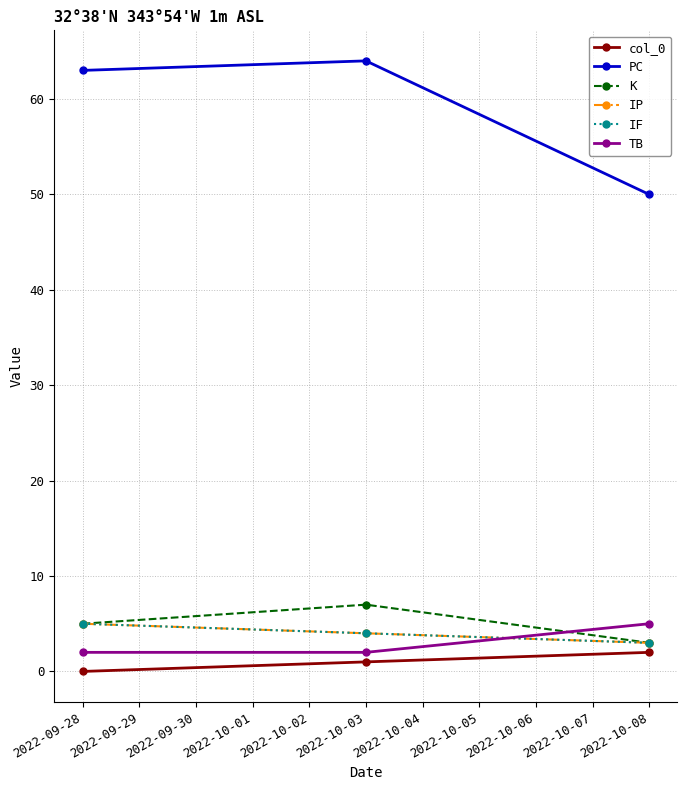

What is the difference between the highest and lowest values at 2022-09-28?

63